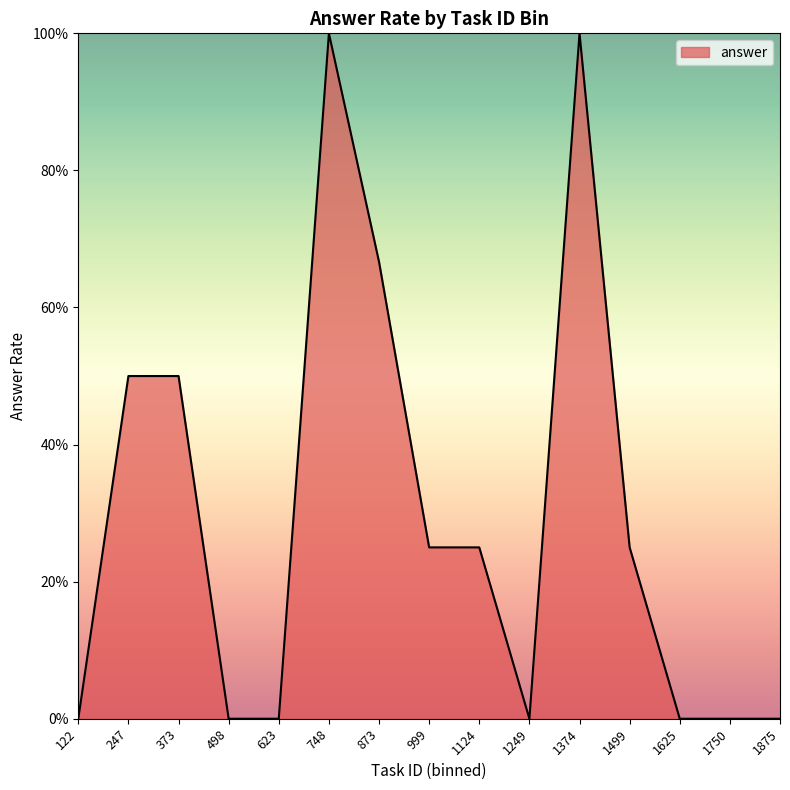

What is the maximum value shown in the chart?

1